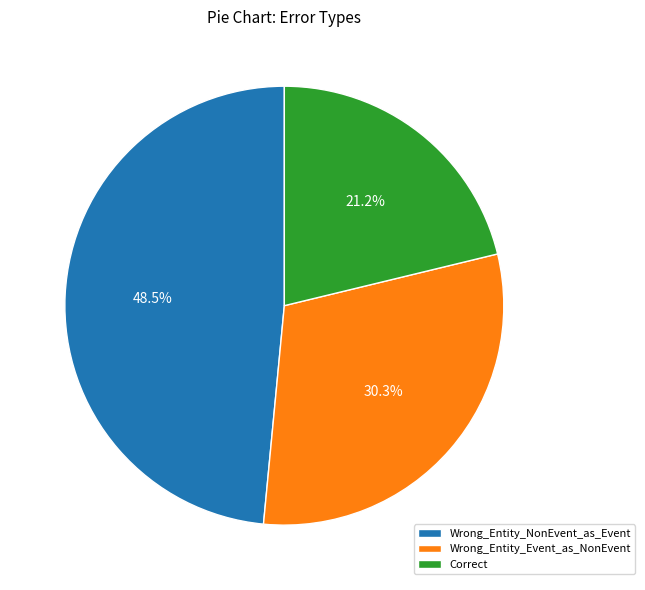

Which has a higher value, Correct or Wrong_Entity_NonEvent_as_Event?

Wrong_Entity_NonEvent_as_Event